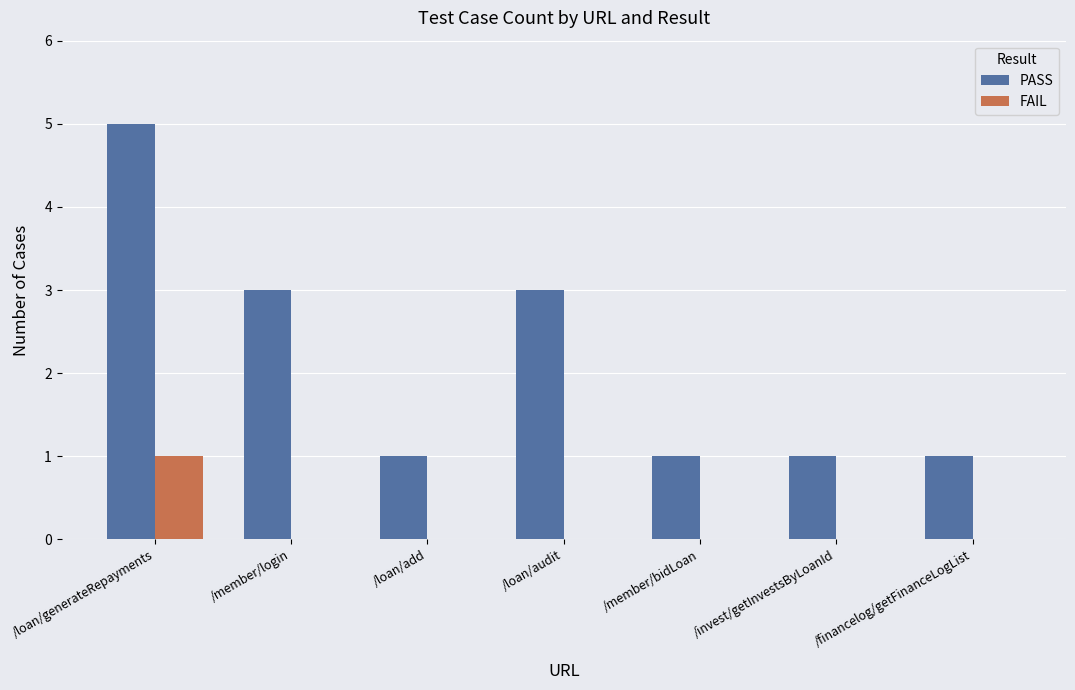

Which series has the largest total across all categories?

PASS